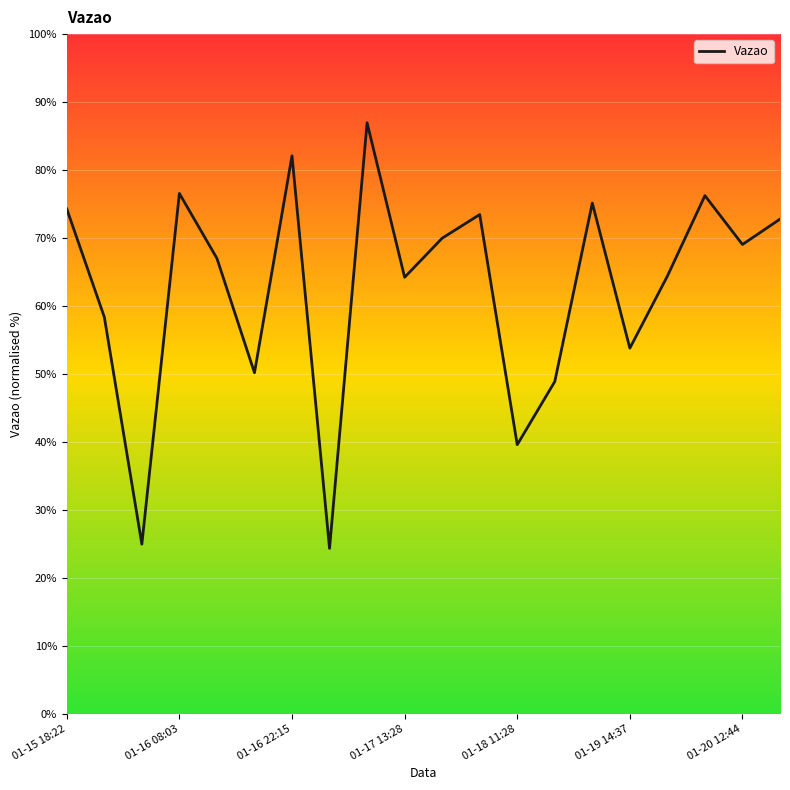

What is the smallest value displayed?

24.3